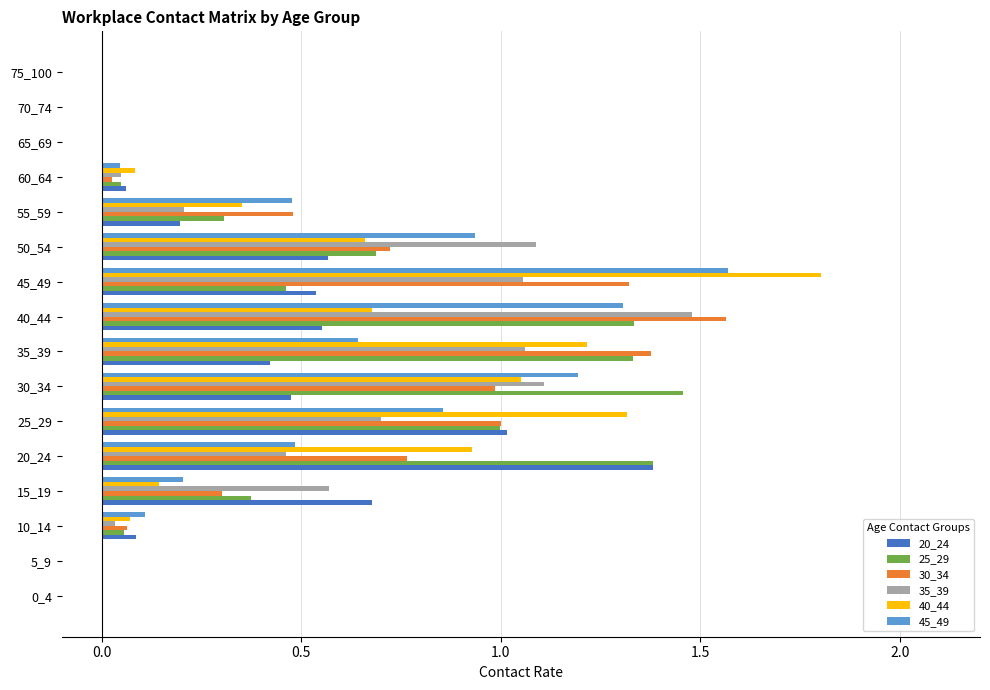

Which series changed the most between 15_19 and 75_100?

20_24